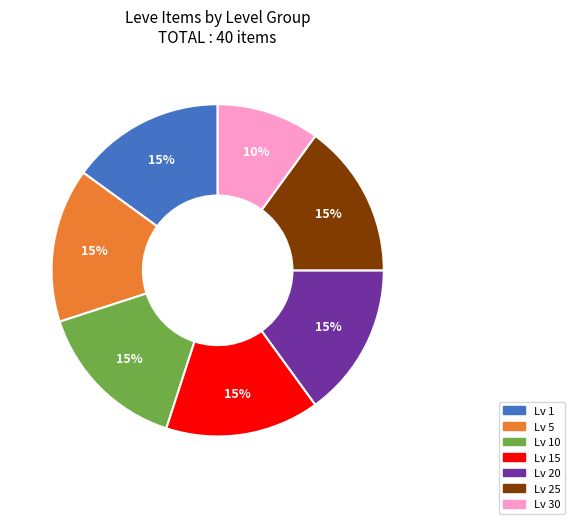

To the nearest percent, what portion does Lv 5 represent?

15%